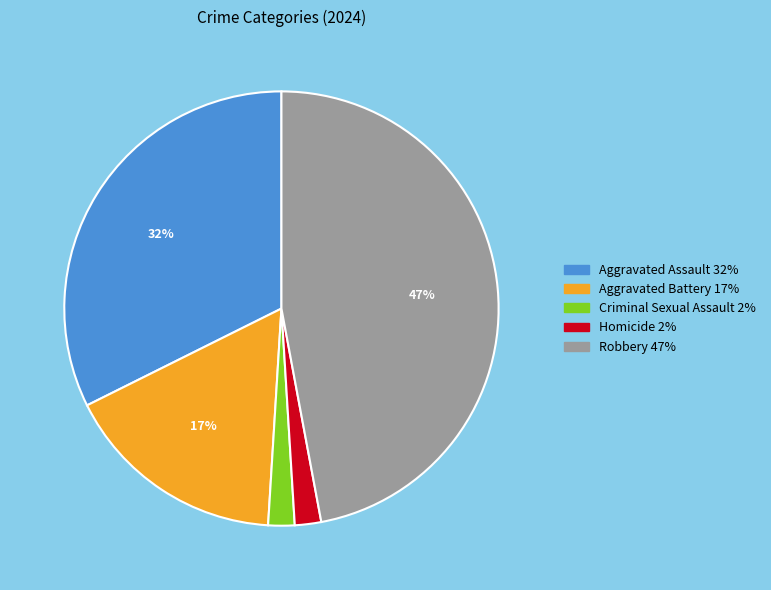

To the nearest percent, what is the combined percentage of Homicide and Aggravated Assault?

34%